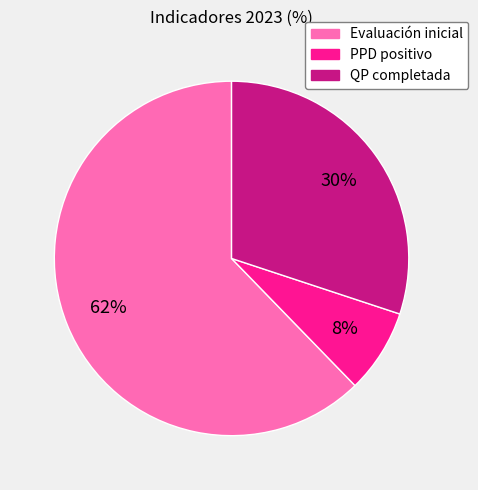

Which slice is the smallest?

PPD positivo